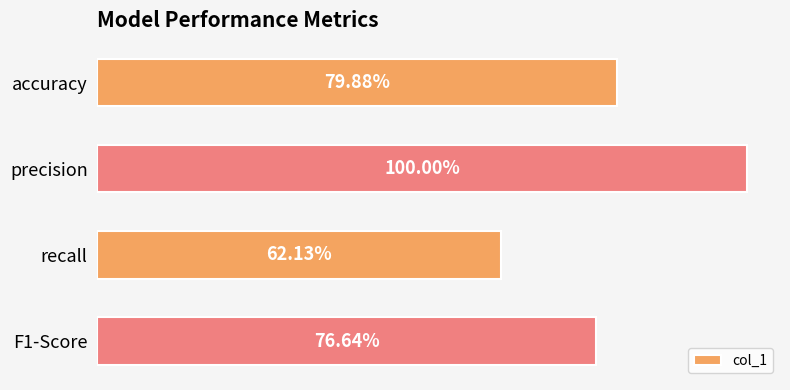

Count the values in the range 0 to 1.

4